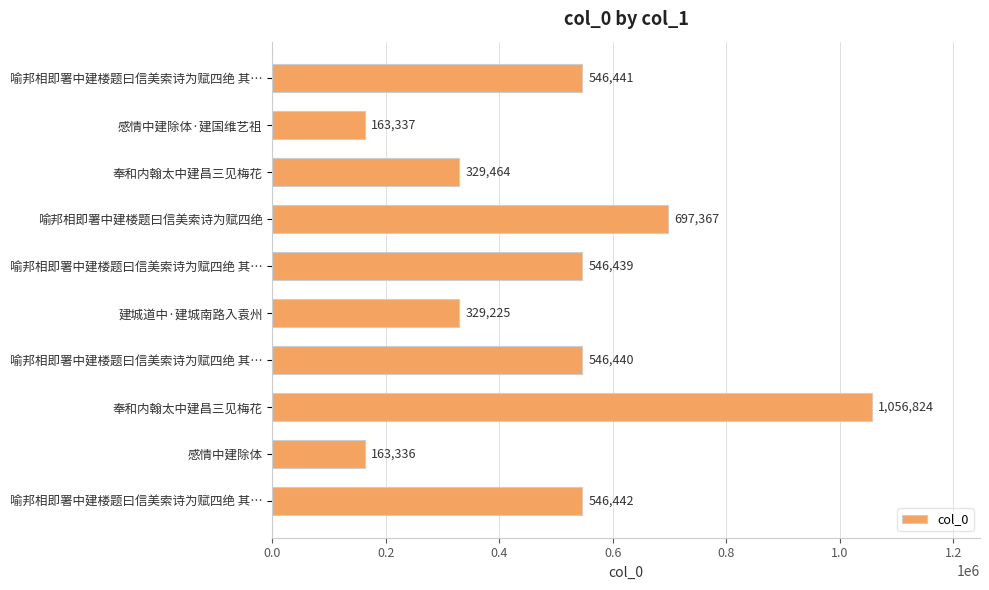

How many data points does each series have?

10